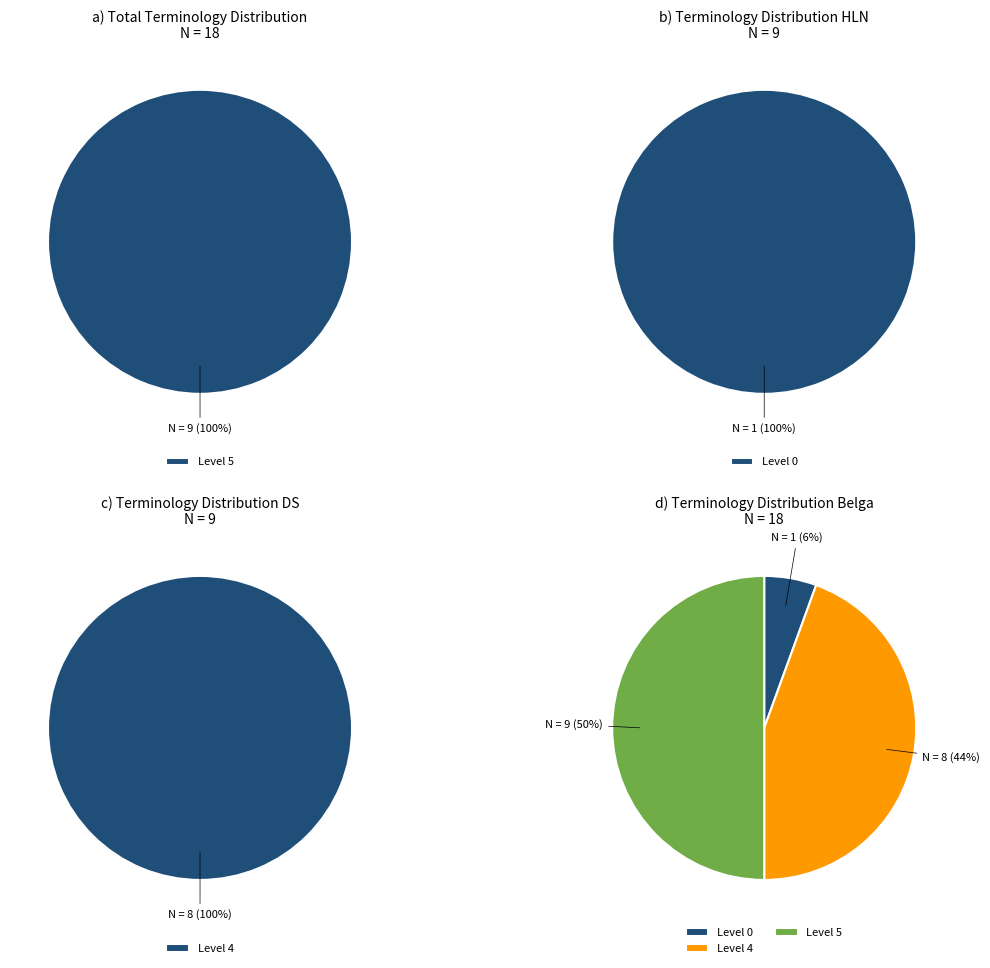

Which category has the biggest portion of the pie?

5